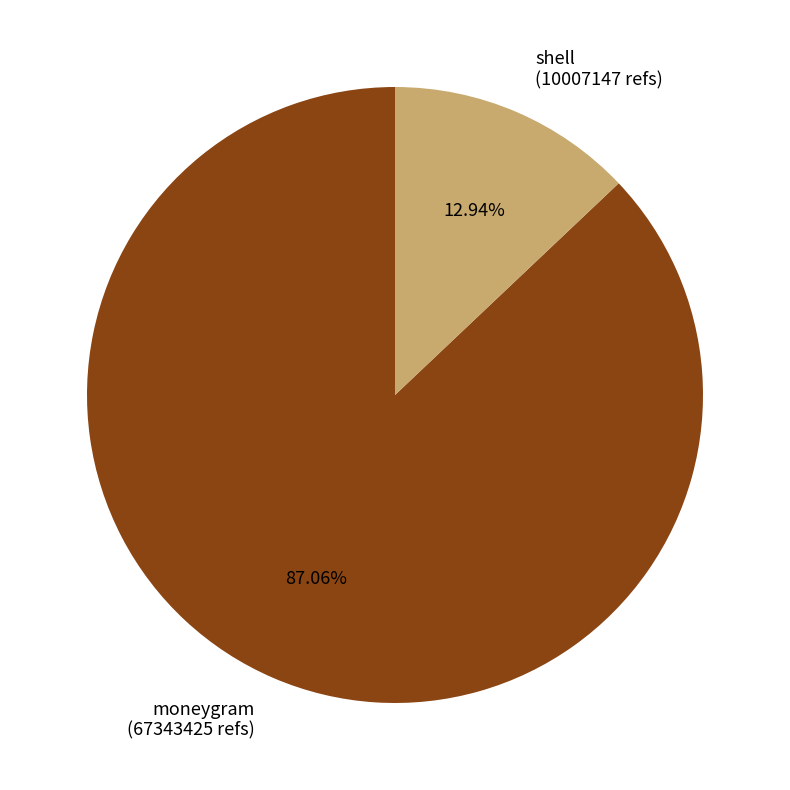

Which slice is the smallest?

shell